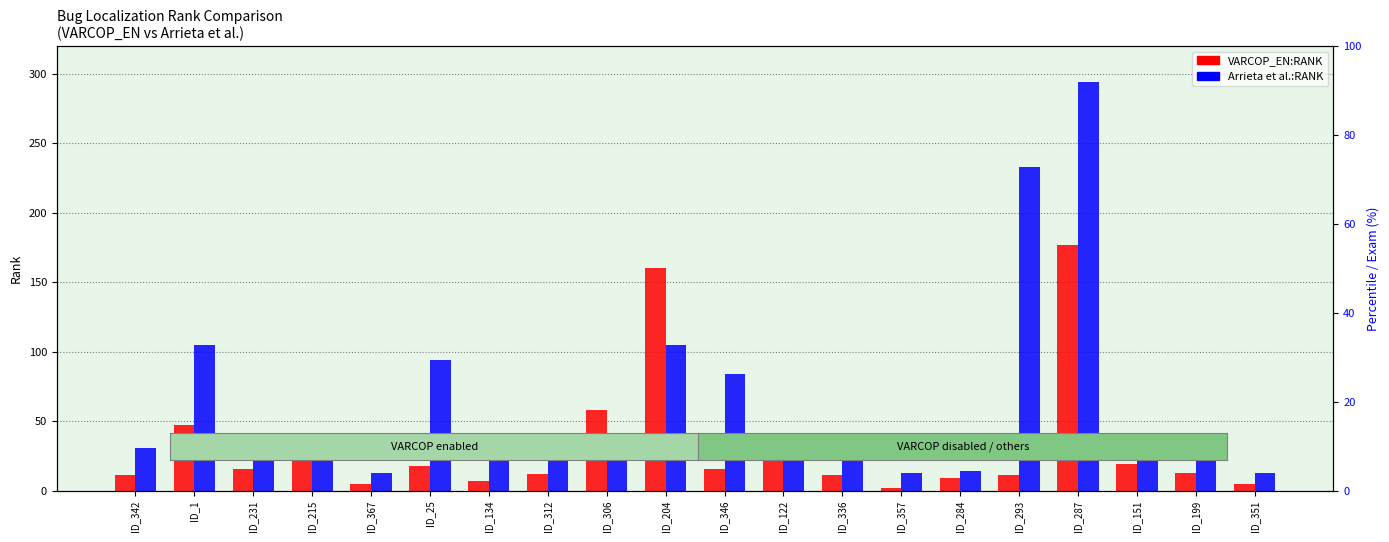

Which category has the lowest value across all series?

ID_357